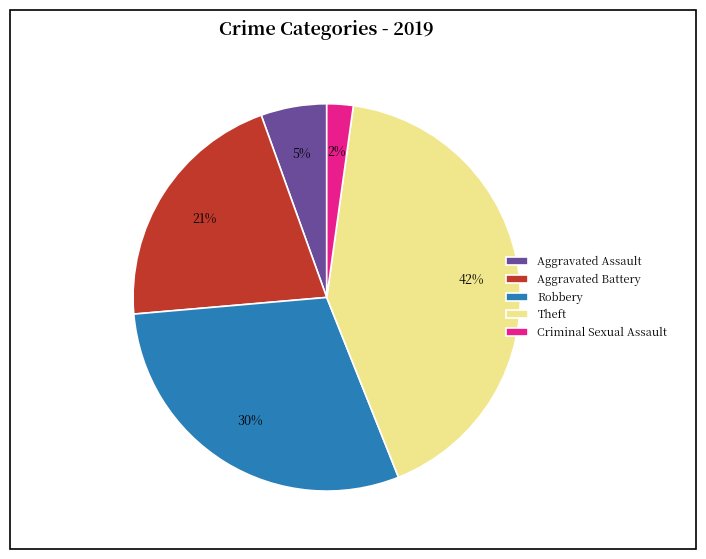

How many slices are in this pie chart?

5